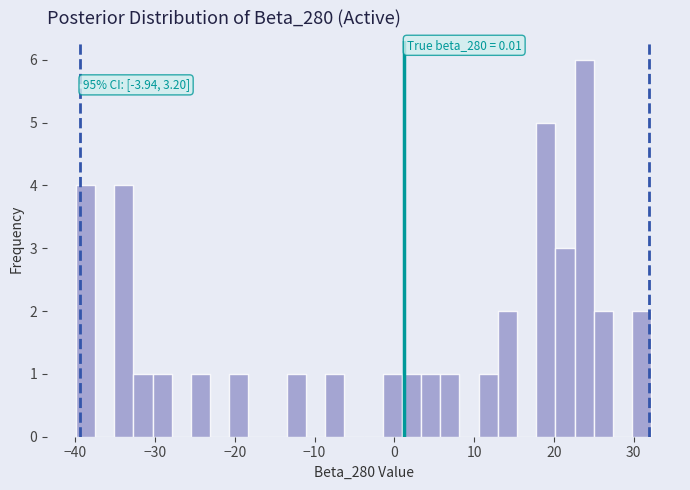

Around what value on the x-axis is the tallest bar? Give the approximate position of its centre, as read against the axis.

24